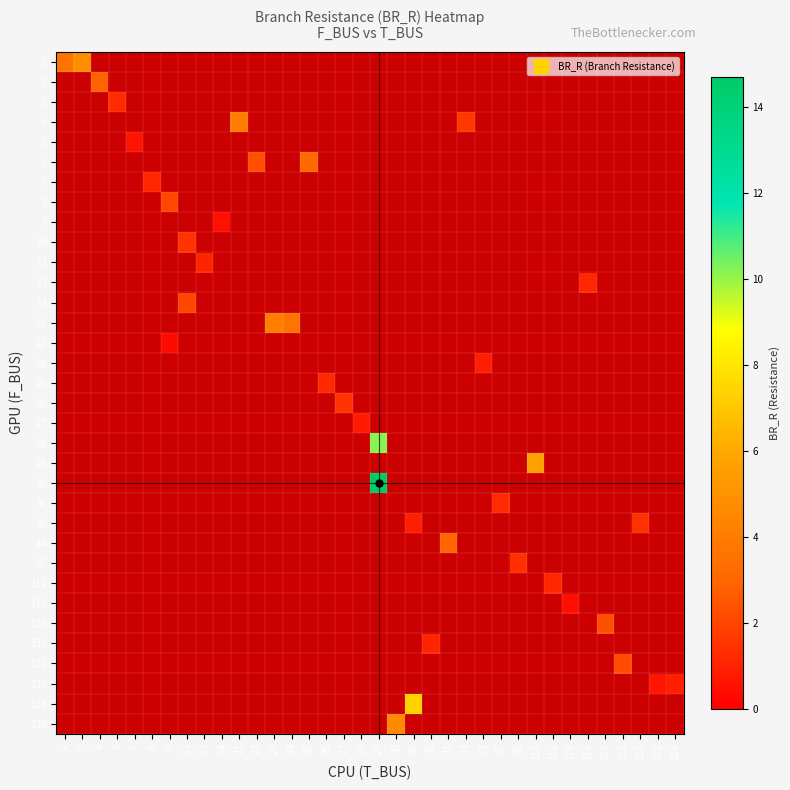

Between 124 and 116, which is larger?

116